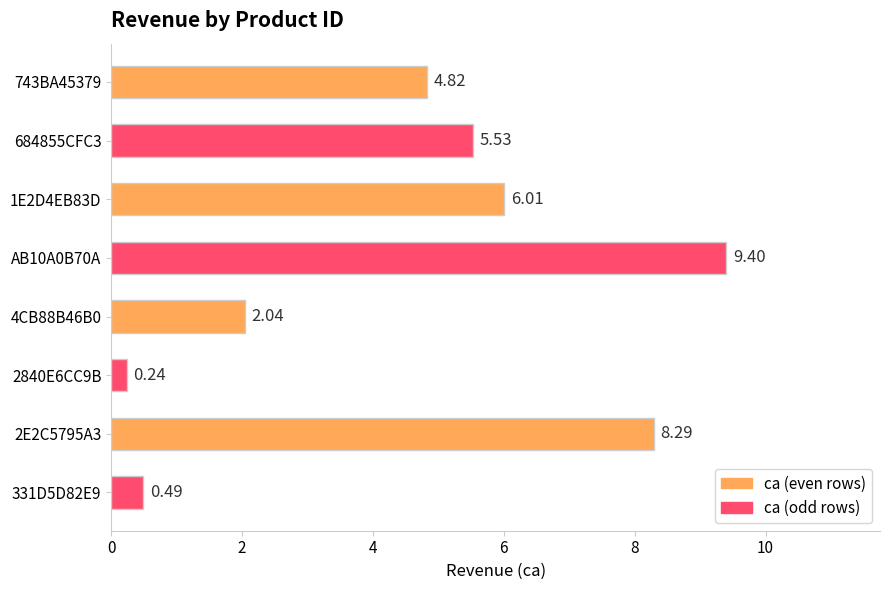

List the labels in order of value, smallest first.

2840E6CC9B, 331D5D82E9, 4CB88B46B0, 743BA45379, 684855CFC3, 1E2D4EB83D, 2E2C5795A3, AB10A0B70A